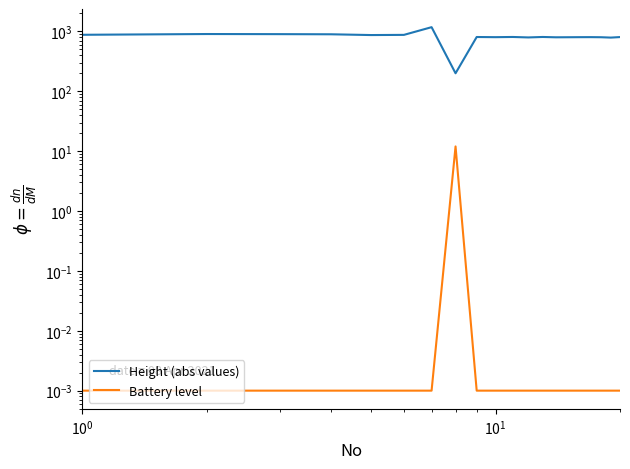

Which series has the largest total across all categories?

Height (absolute value)